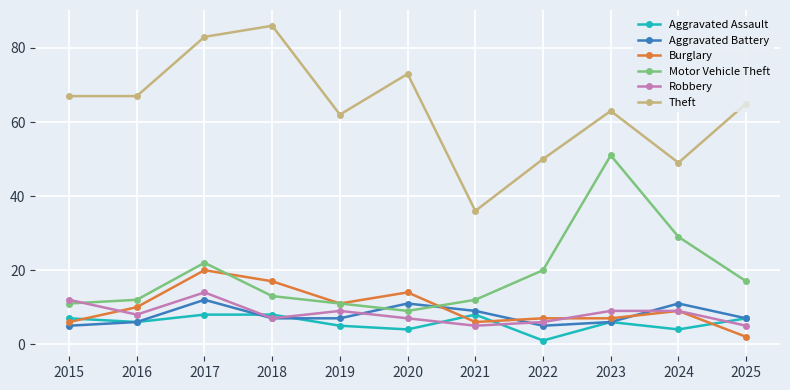

How many Robbery values are between 6 and 9?

7